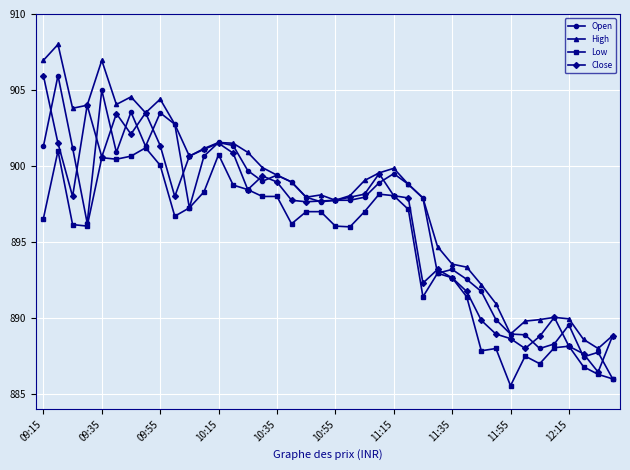

True or false: High has more than 0 interior local peaks.

True